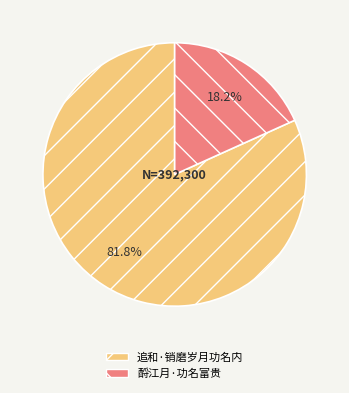

Combined, what portion of the pie is 追和·销磨岁月功名内 and 酹江月·功名富贵?

100.0%